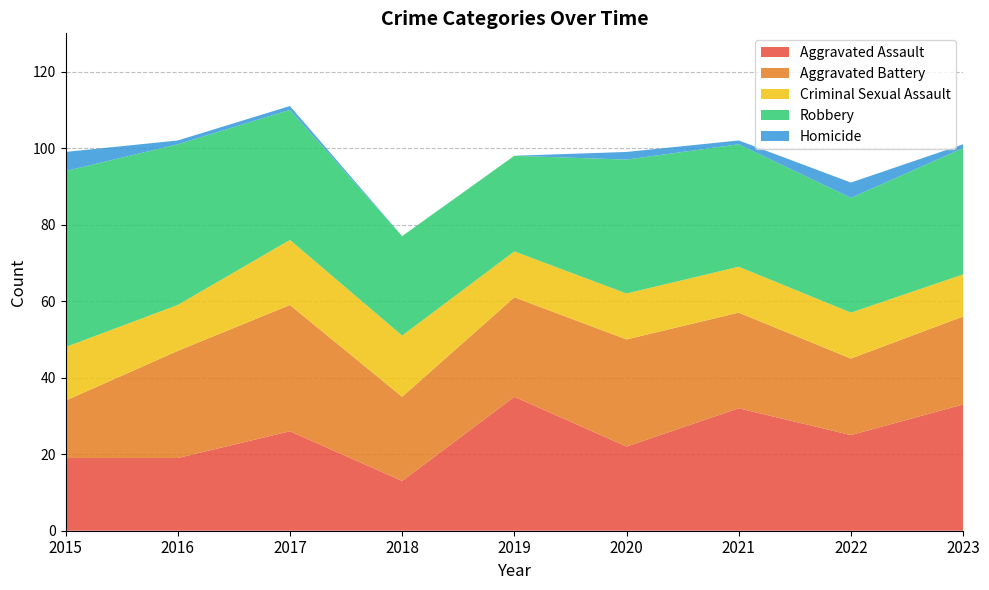

Reading left to right, transcribe all the data shown in this chart.

Aggravated Assault: 2015=19	2016=19	2017=26	2018=13	2019=35	2020=22	2021=32	2022=25	2023=33
Aggravated Battery: 2015=15	2016=28	2017=33	2018=22	2019=26	2020=28	2021=25	2022=20	2023=23
Criminal Sexual Assault: 2015=14	2016=12	2017=17	2018=16	2019=12	2020=12	2021=12	2022=12	2023=11
Robbery: 2015=46	2016=42	2017=34	2018=26	2019=25	2020=35	2021=32	2022=30	2023=33
Homicide: 2015=5	2016=1	2017=1	2018=0	2019=0	2020=2	2021=1	2022=4	2023=1